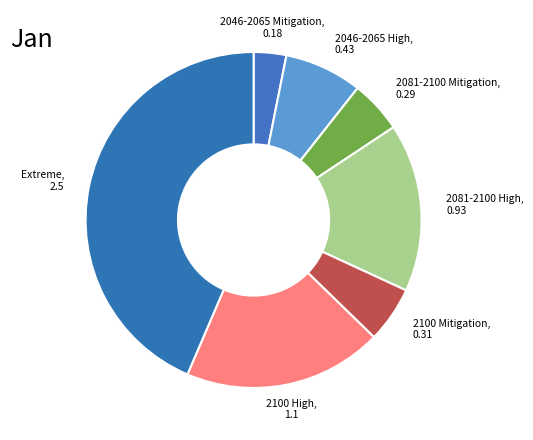

How many segments does this pie chart have?

7